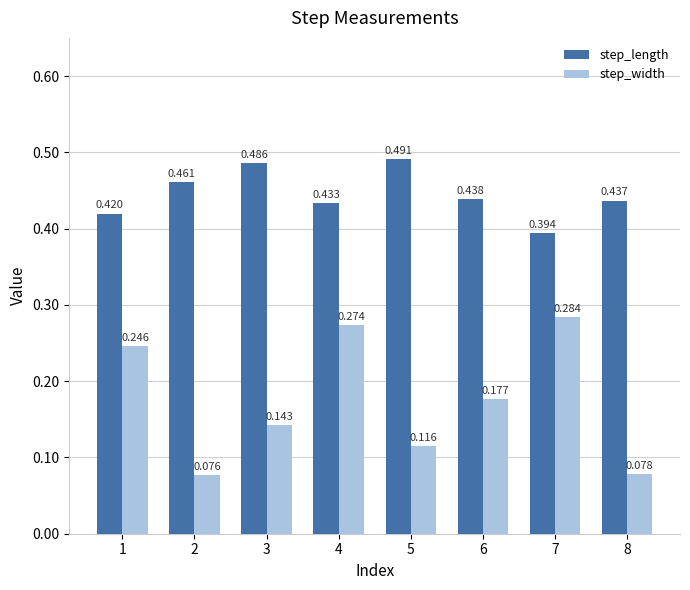

At 2, list the series in order from smallest to largest.

step_width, step_length